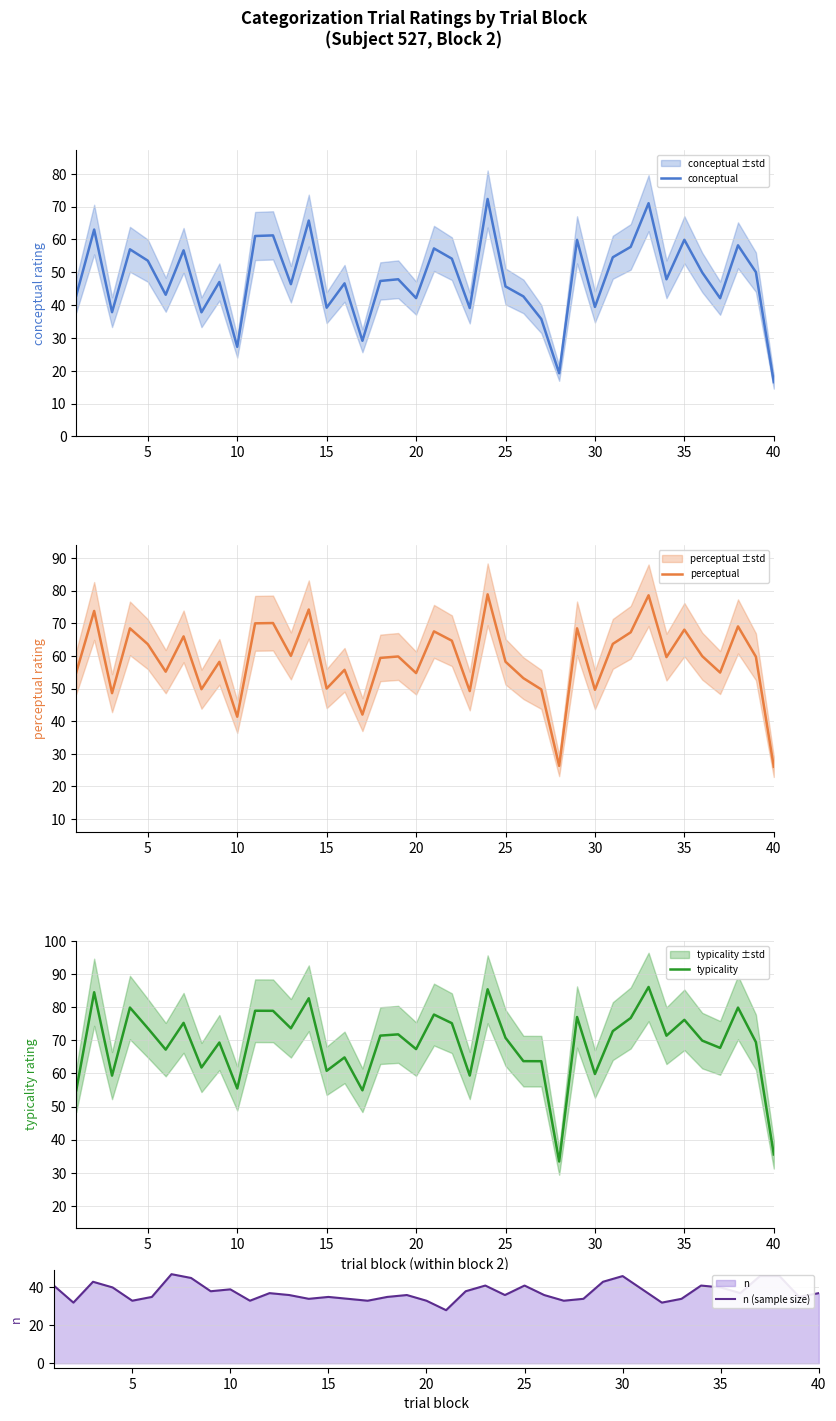

At which label does conceptual reach its minimum?

40